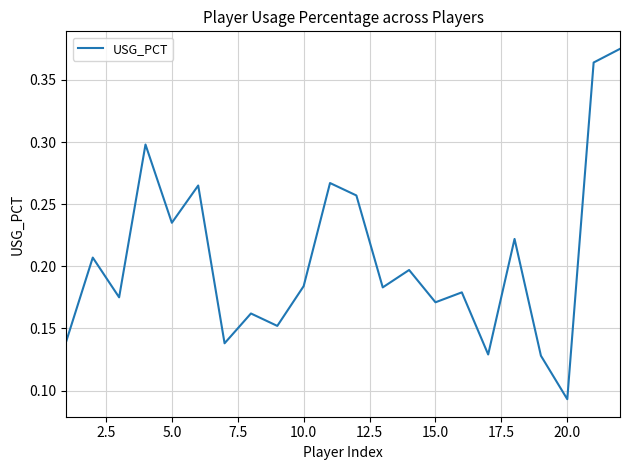

Which label corresponds to the smallest value in the chart?

20.0